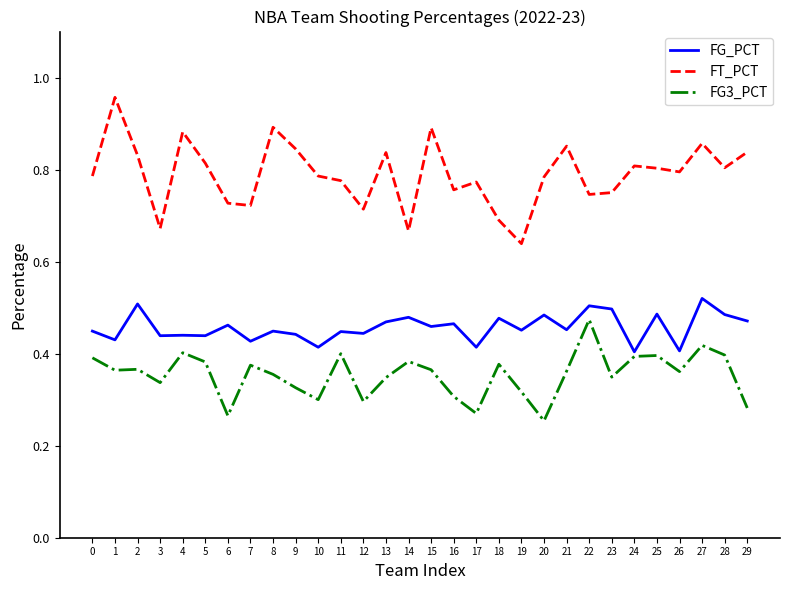

How many interior local peaks does the FT_PCT series have?

9